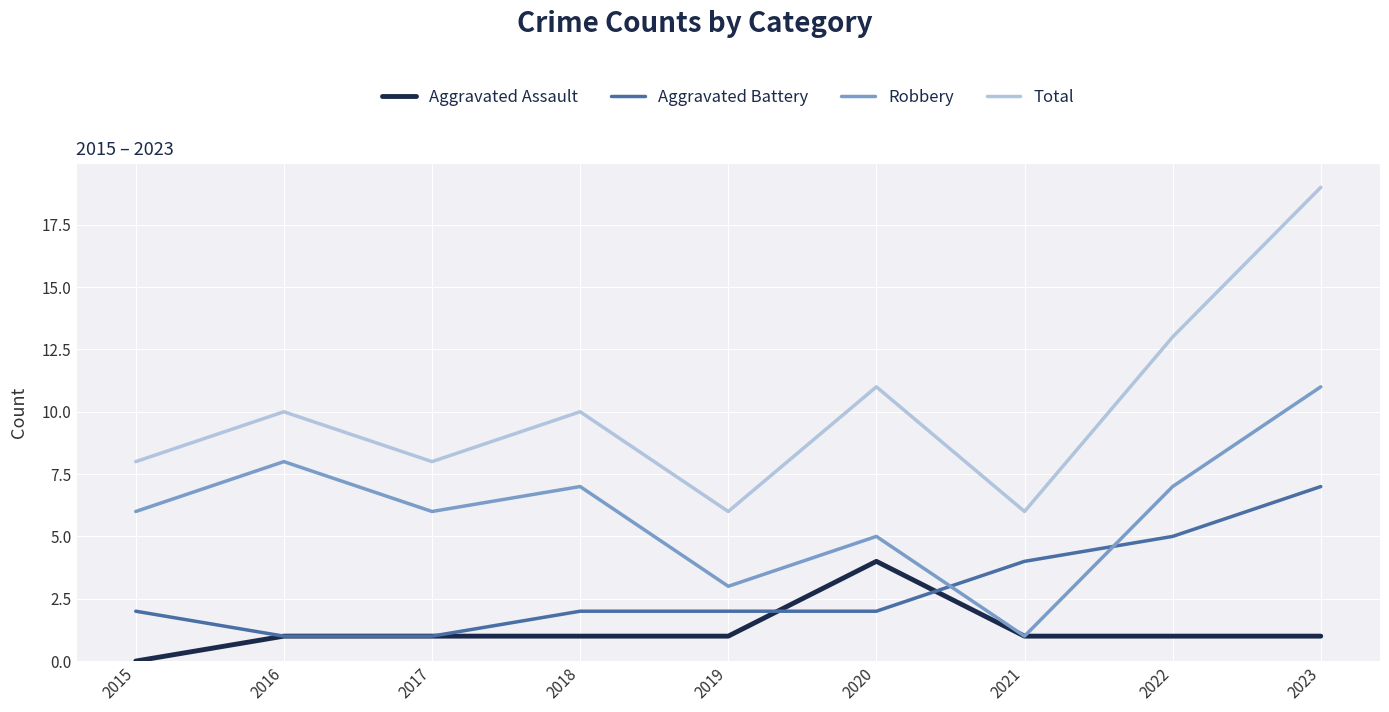

What is the sum of all Robbery values?

54